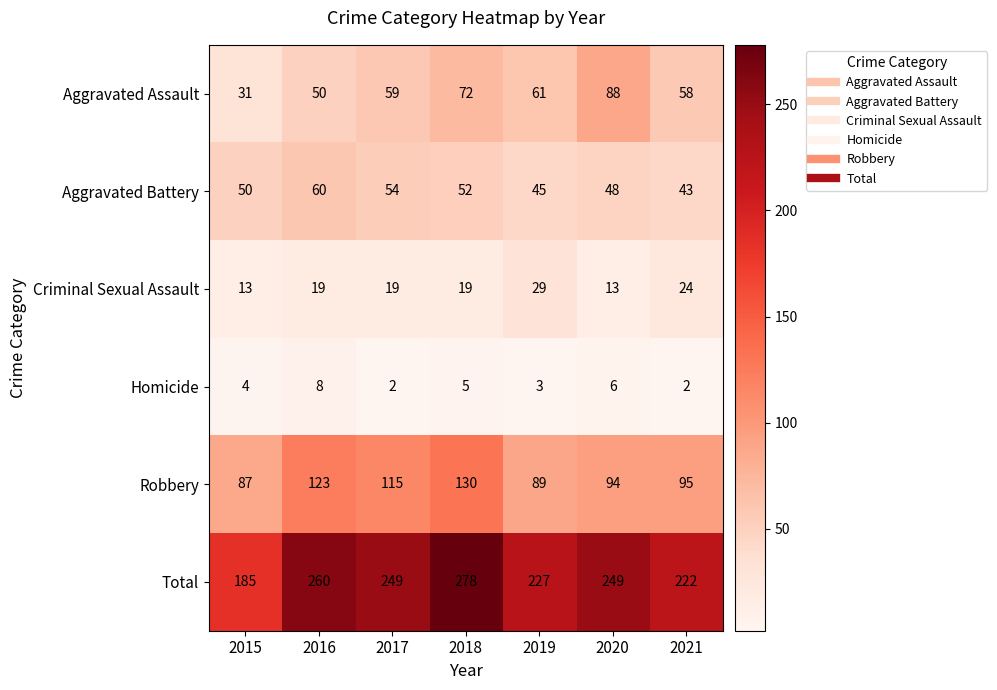

Rank the categories by Aggravated Assault value from highest to lowest.

2020, 2018, 2019, 2017, 2021, 2016, 2015